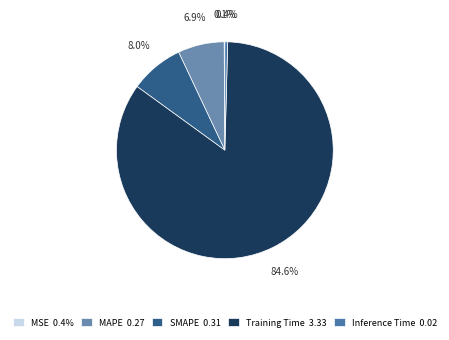

To the nearest percent, what portion does SMAPE represent?

8%